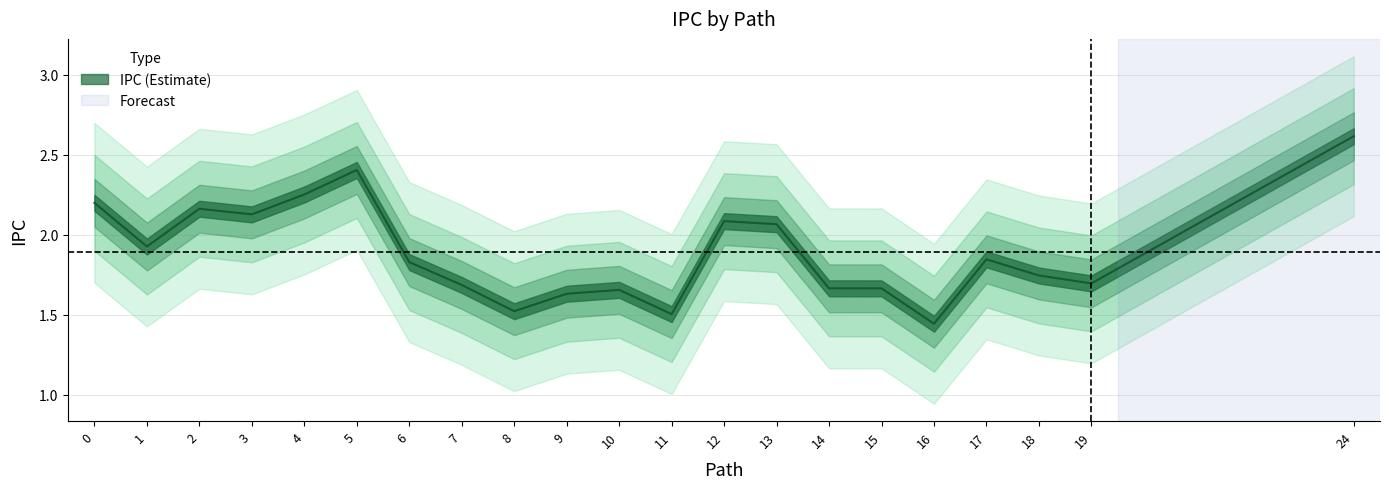

What is the ratio of the value at 14 to the value at 15?

1.0